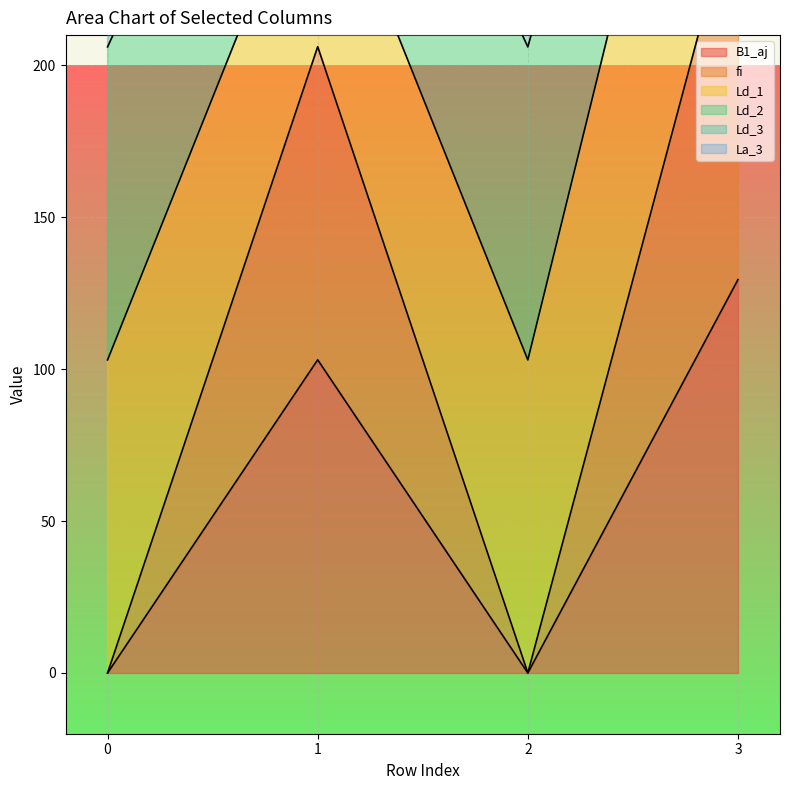

Where is Ld_2 nearest to the value 243?

1